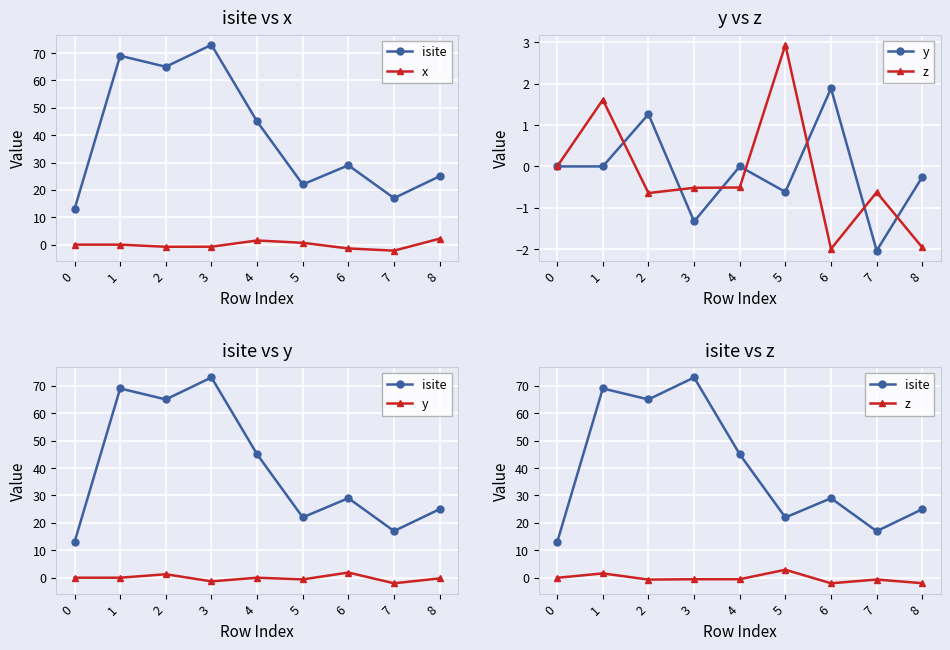

How many intersections are there between x and y?

4